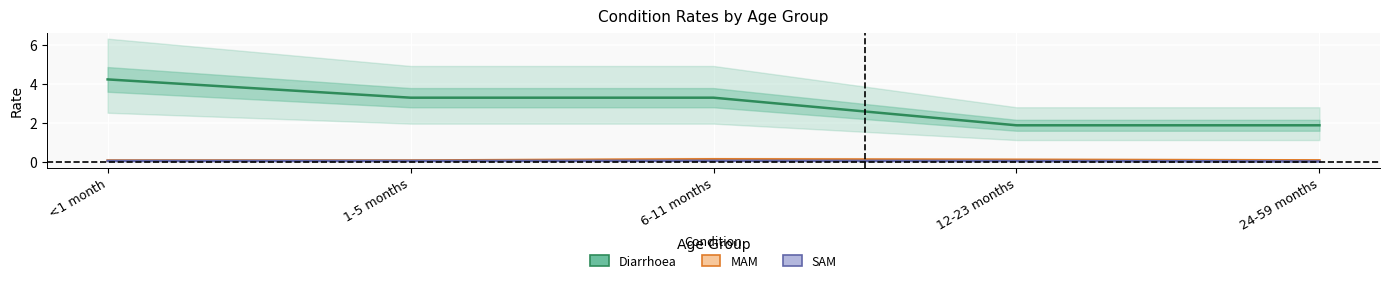

What position from the left is 1-5 months?

2